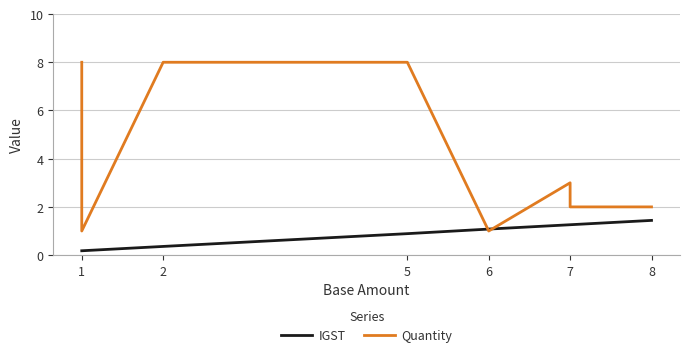

At which label does Quantity first exceed 3?

1